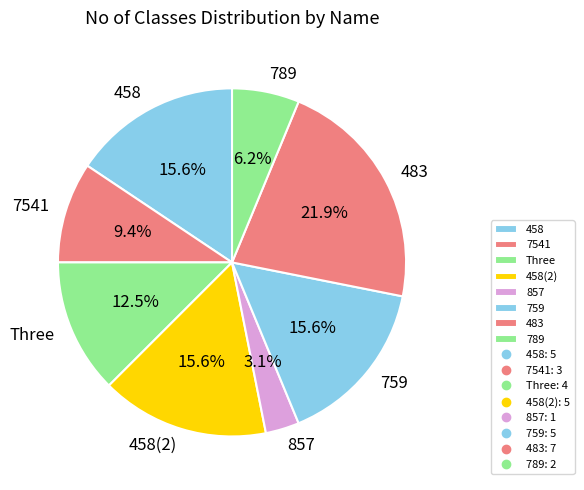

Which slice is the largest?

483